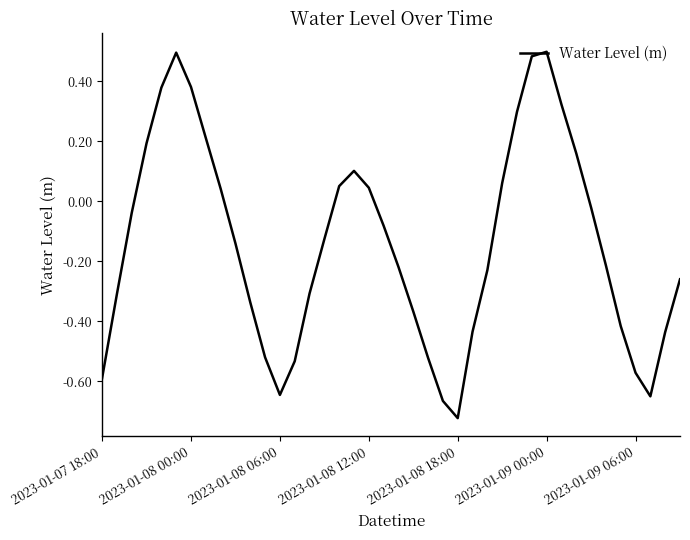

What is the difference between the maximum and minimum values?

1.2